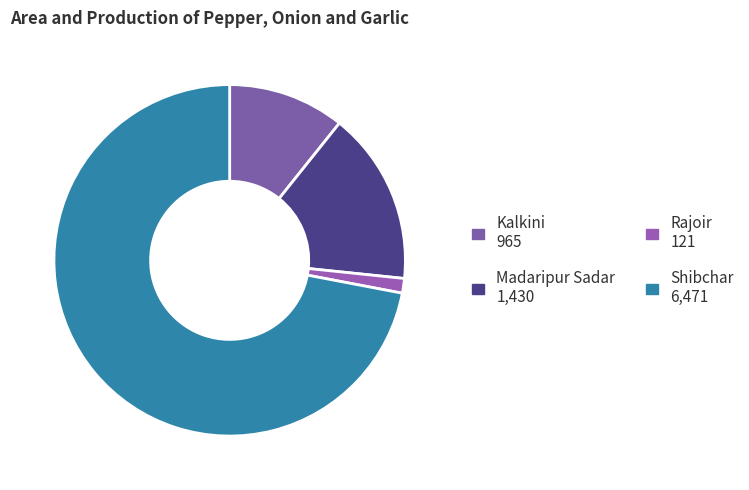

The Madaripur Sadar slice represents 19% of the pie. True or false?

False